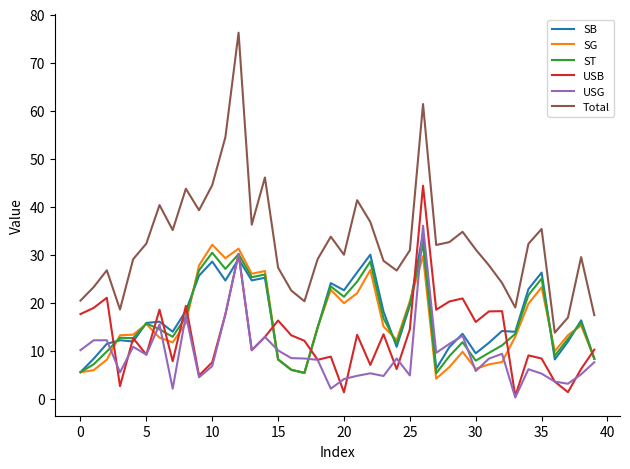

What is the difference between the maximum and minimum values in the SB series?

29.0